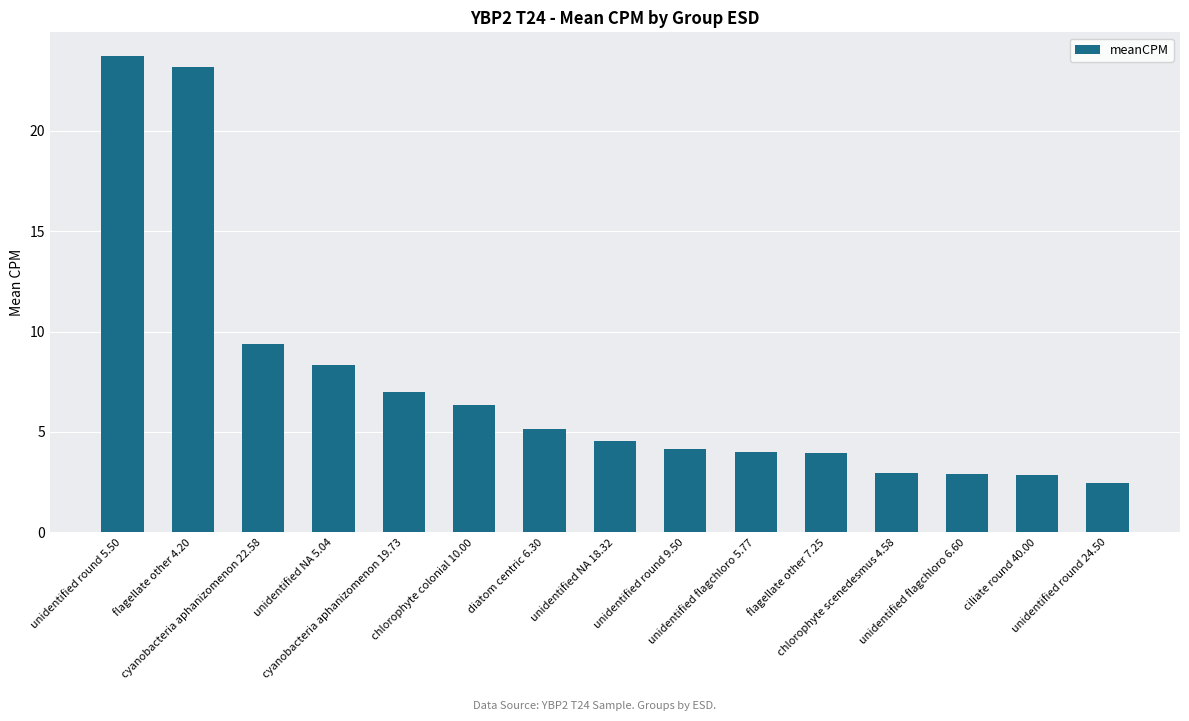

What is the minimum value shown in the chart?

2.5